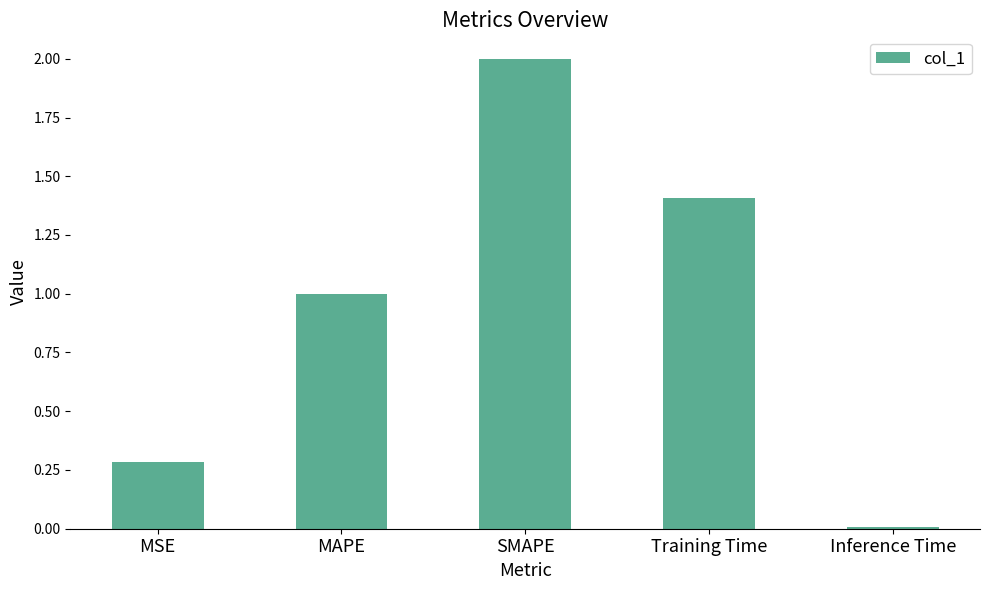

Approximately how many times larger is the value at MAPE compared to Training Time?

0.7